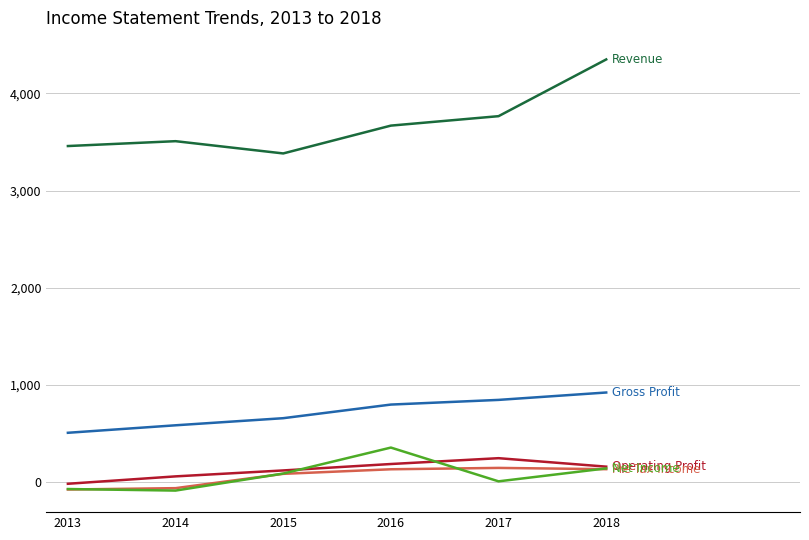

At which category is the sum across all series the highest?

2018